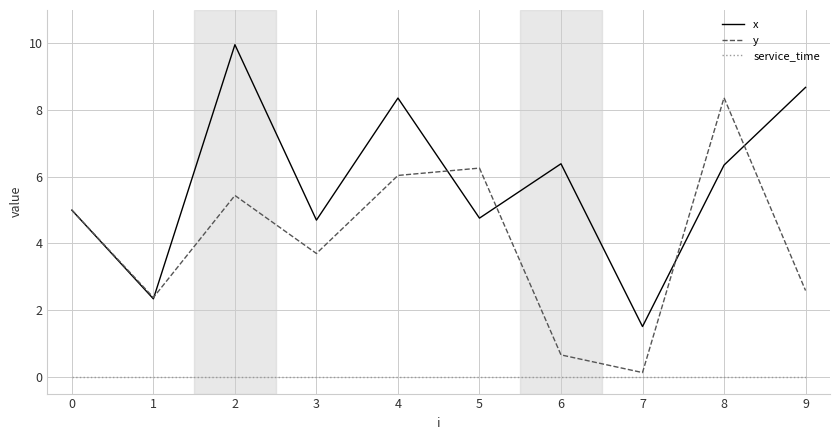

Where is x nearest to the value 5?

0